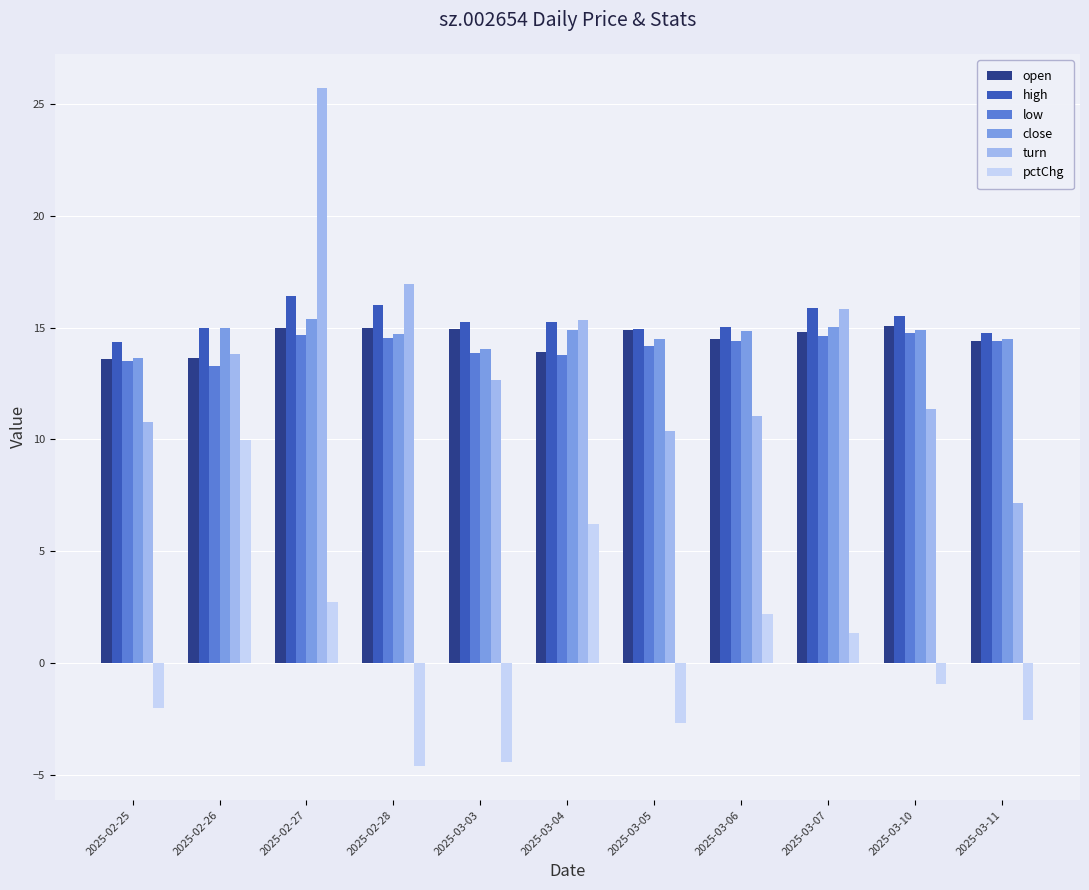

At which label is turn closest to 16?

2025-03-07